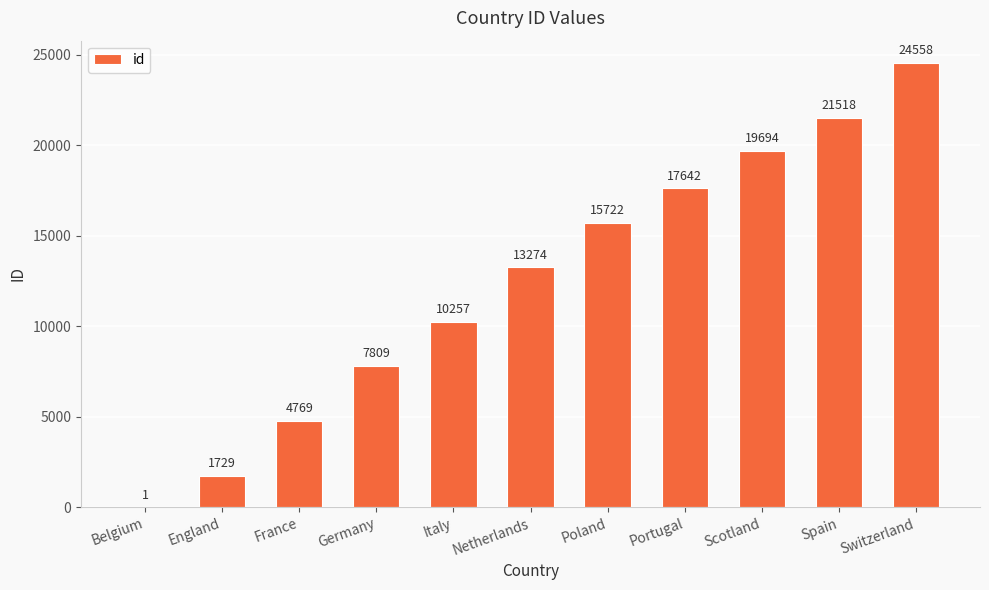

Which label corresponds to the largest value in the chart?

Switzerland